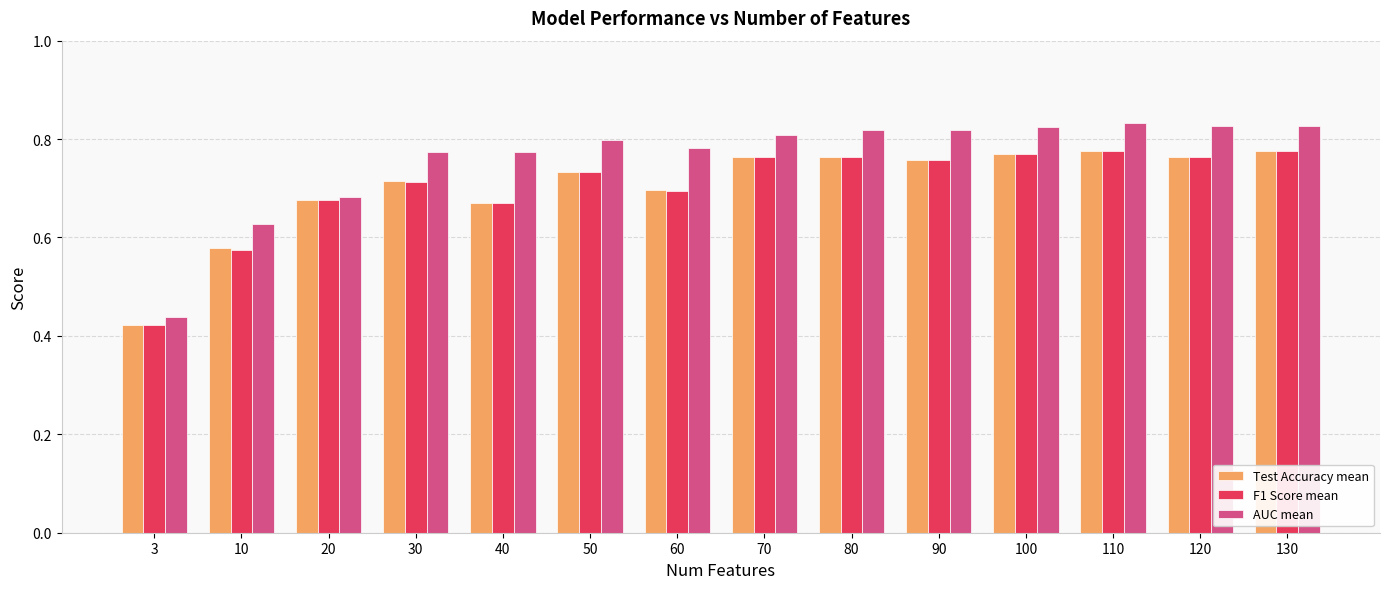

What is the total value across all series at 120?

2.4